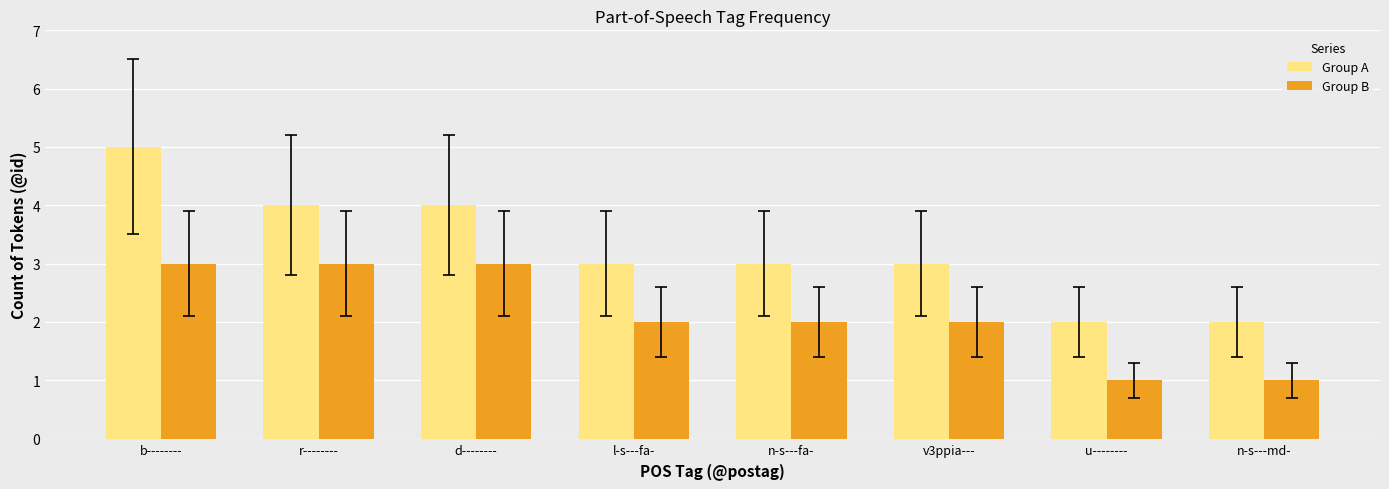

At which label does Group B first exceed 2?

b--------